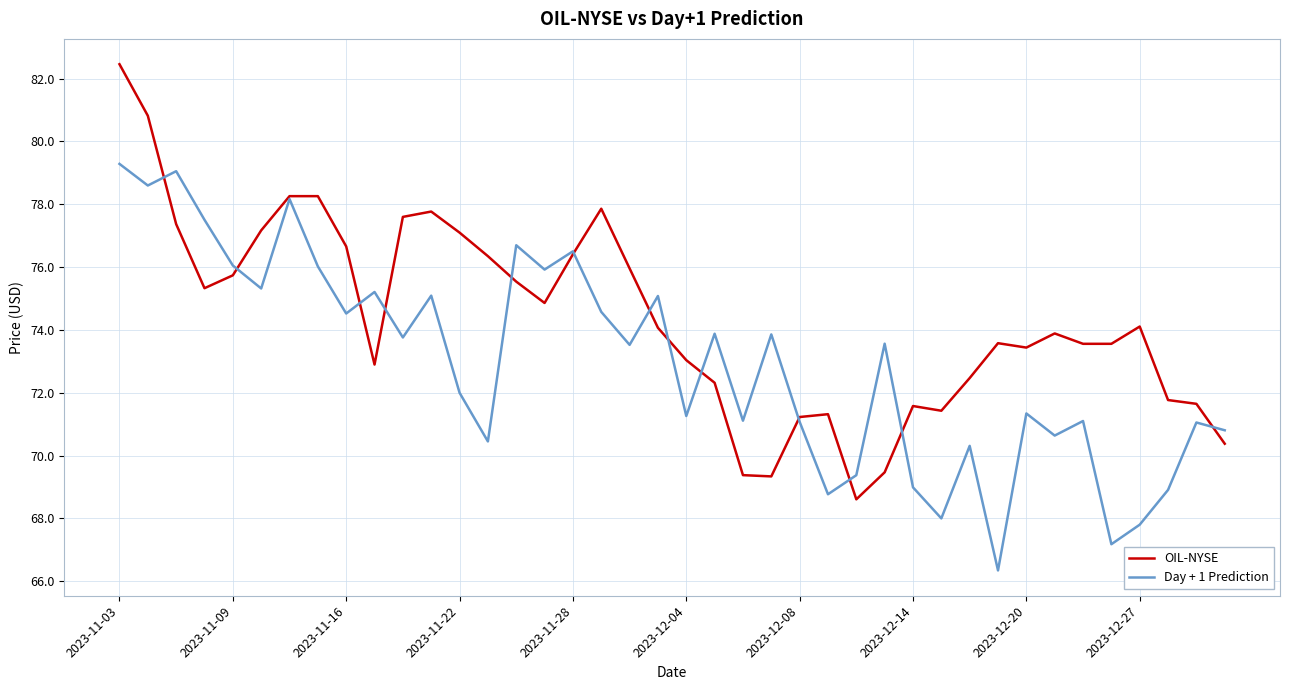

Count the number of data series in this chart.

2